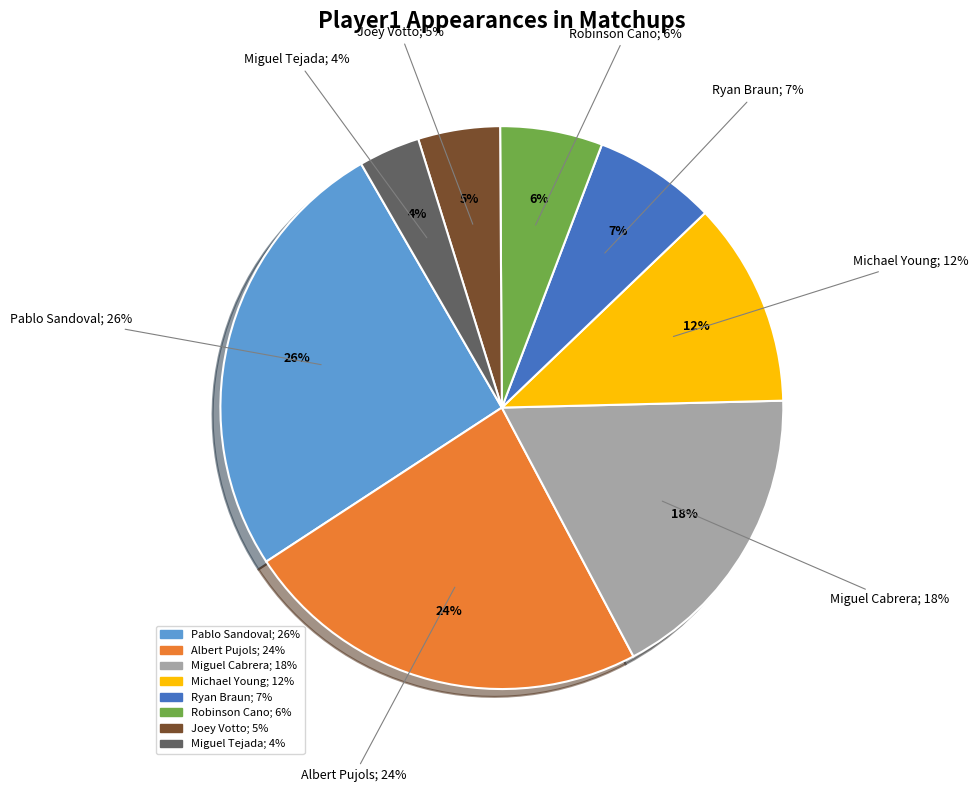

Rank the categories by value from highest to lowest.

Pablo Sandoval, Albert Pujols, Miguel Cabrera, Michael Young, Ryan Braun, Robinson Cano, Joey Votto, Miguel Tejada